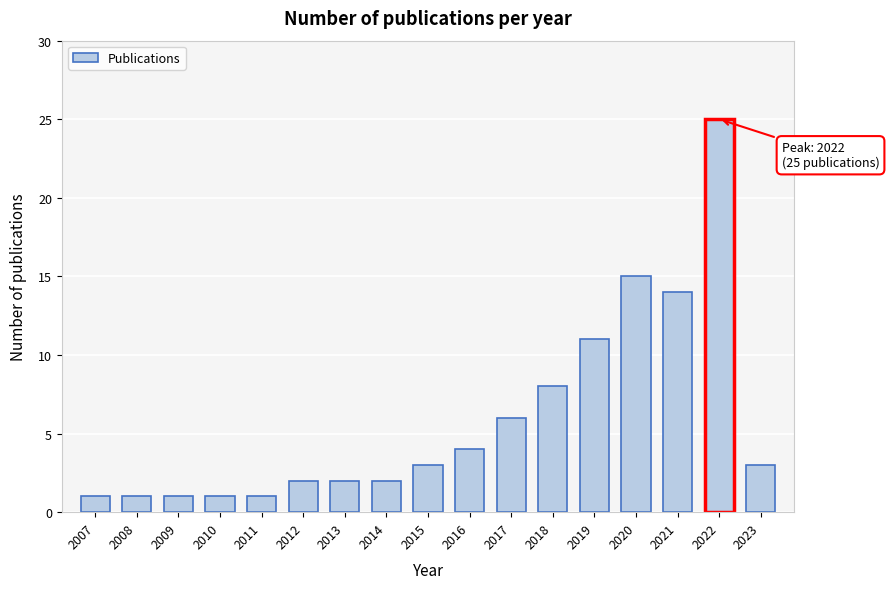

Reading left to right, what are all the values shown in this chart?

2007=1	2008=1	2009=1	2010=1	2011=1	2012=2	2013=2	2014=2	2015=3	2016=4	2017=6	2018=8	2019=11	2020=15	2021=14	2022=25	2023=3